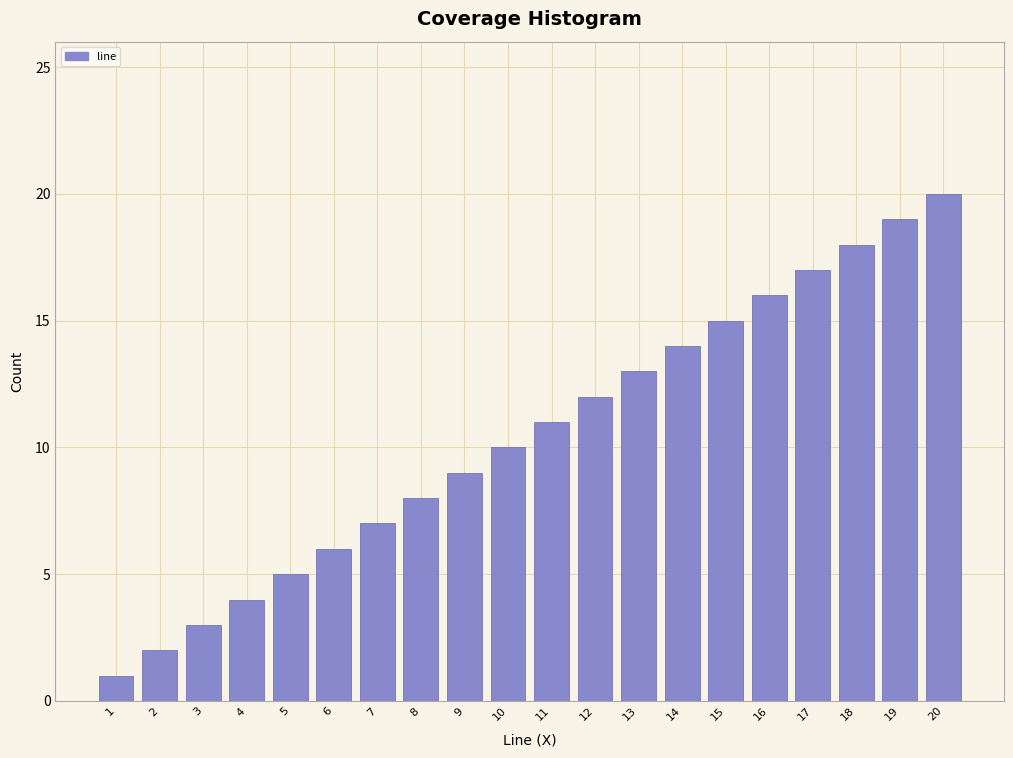

What is the change in value from 4 to 19?

+15